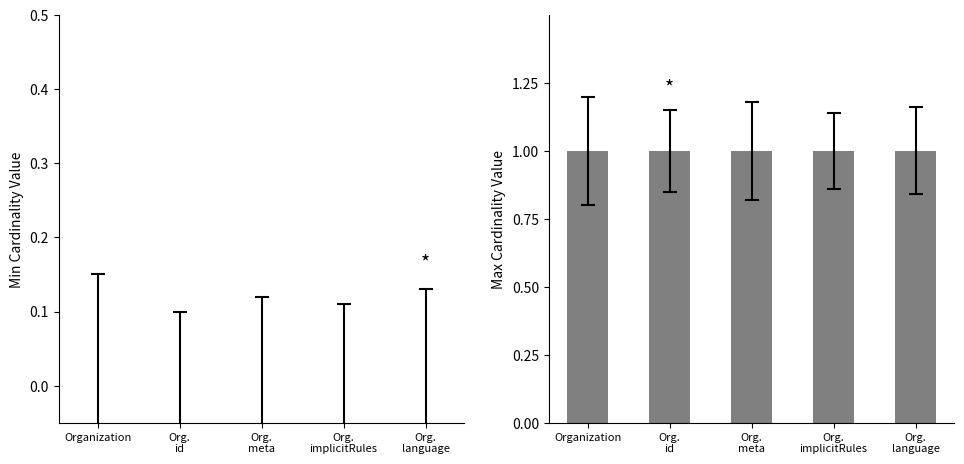

Count the number of categories in the chart.

5